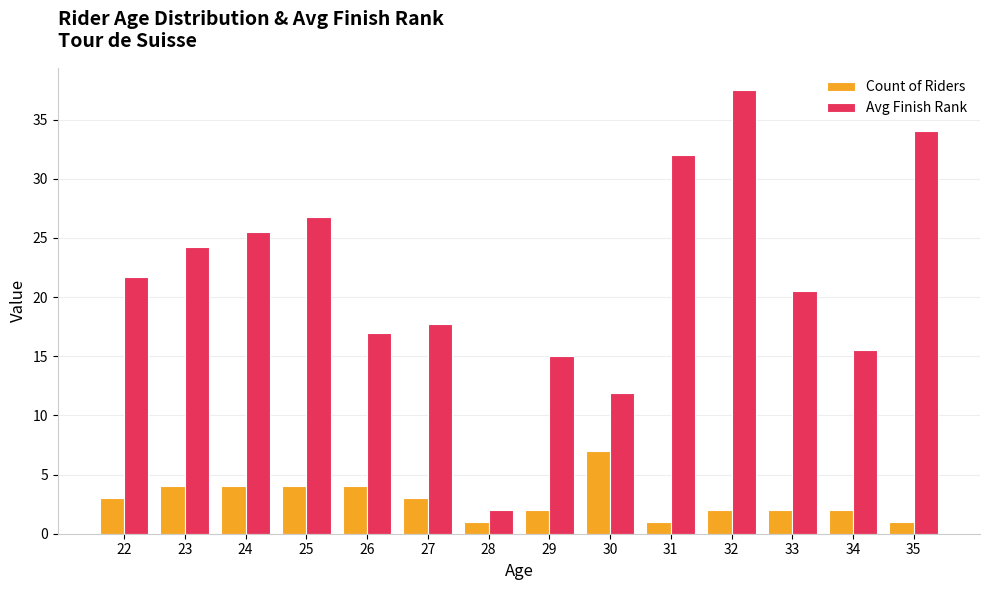

How many data points in Avg Finish Rank are above 21?

7